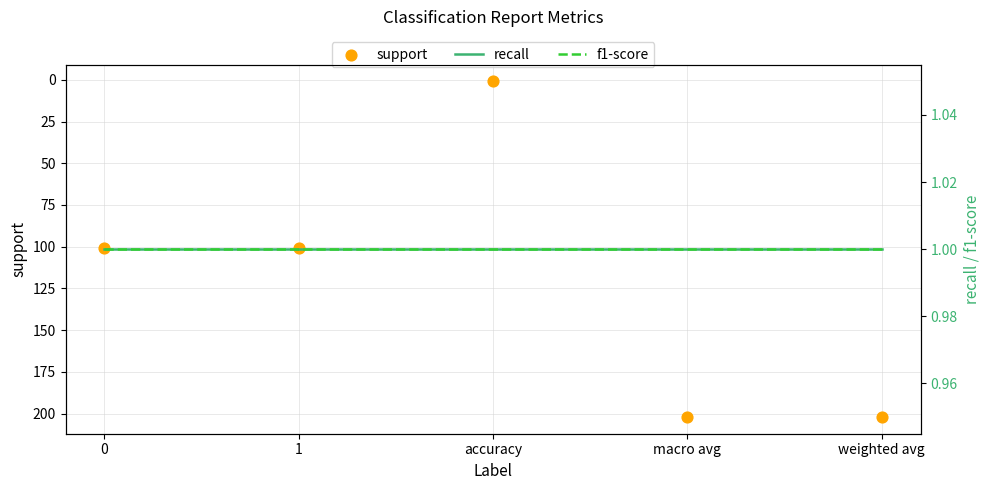

At how many categories does at least one series exceed 143?

2